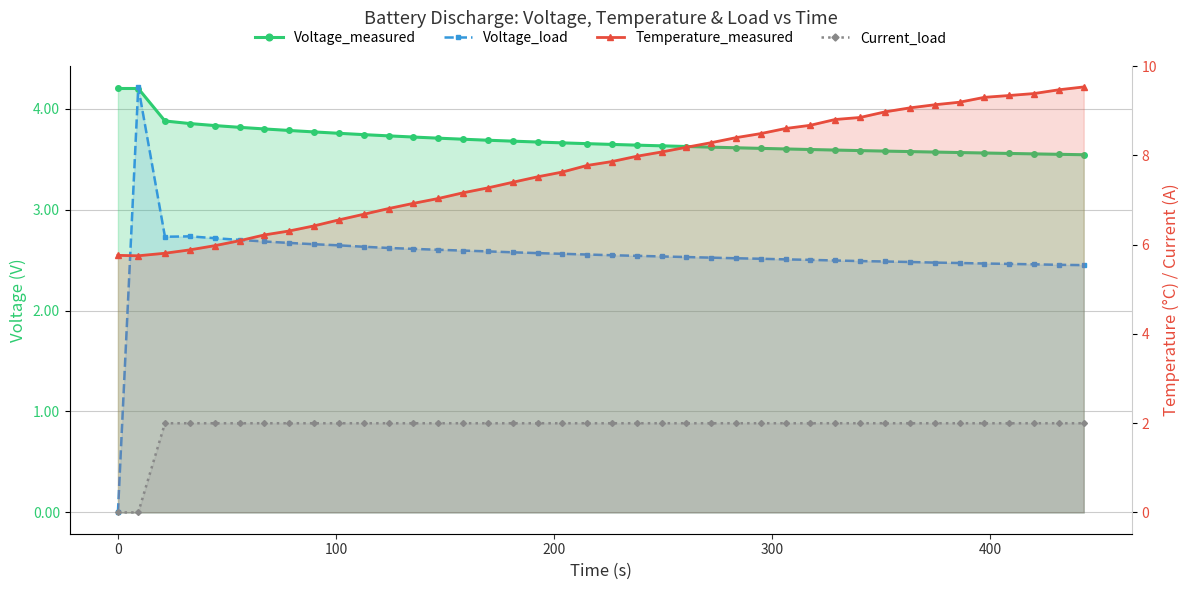

At how many categories does at least one series exceed 2?

40